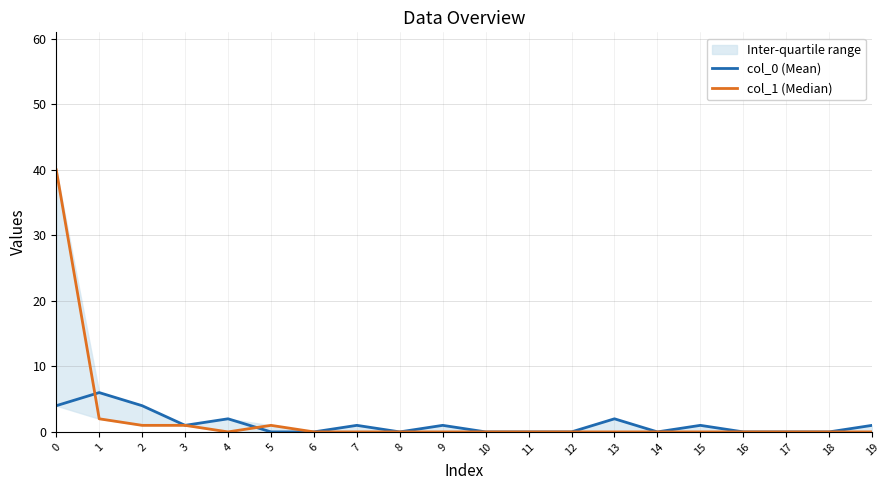

Is it true that col_1 (Median) equals 0 at 12?

True